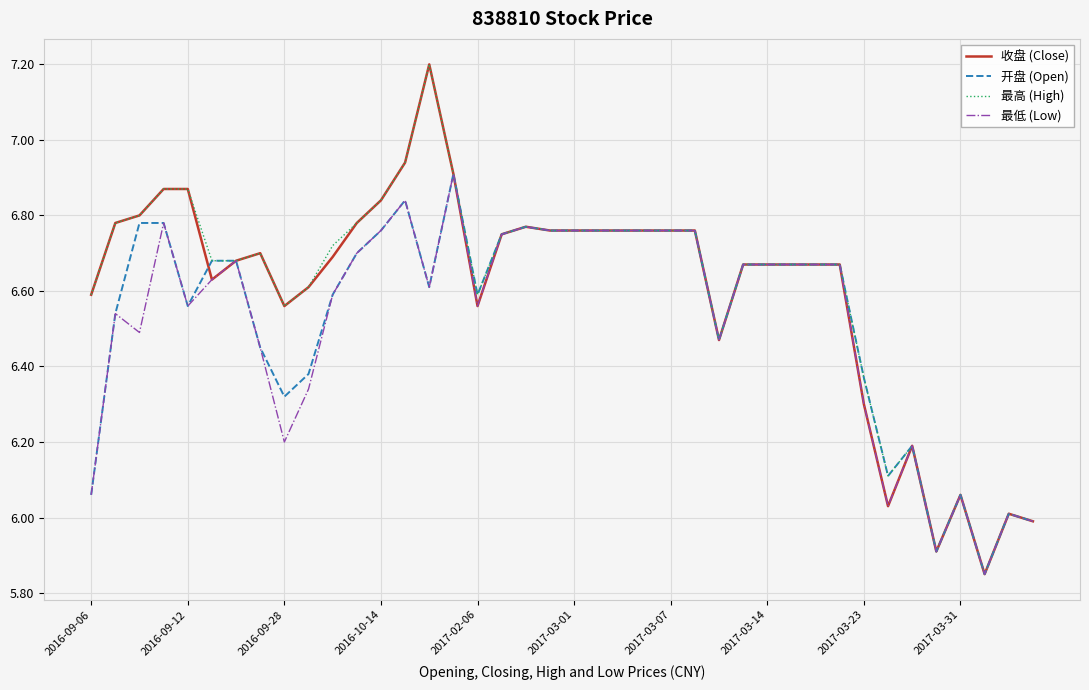

What is the difference between the second highest and minimum values in the 开盘 (Open) series?

1.0